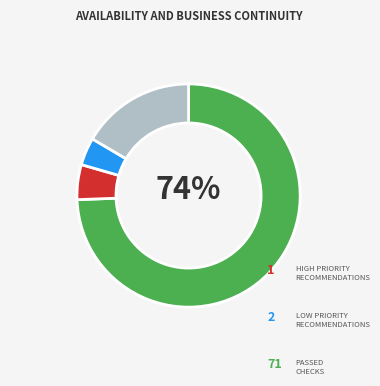

Is there a majority slice in this chart?

Yes